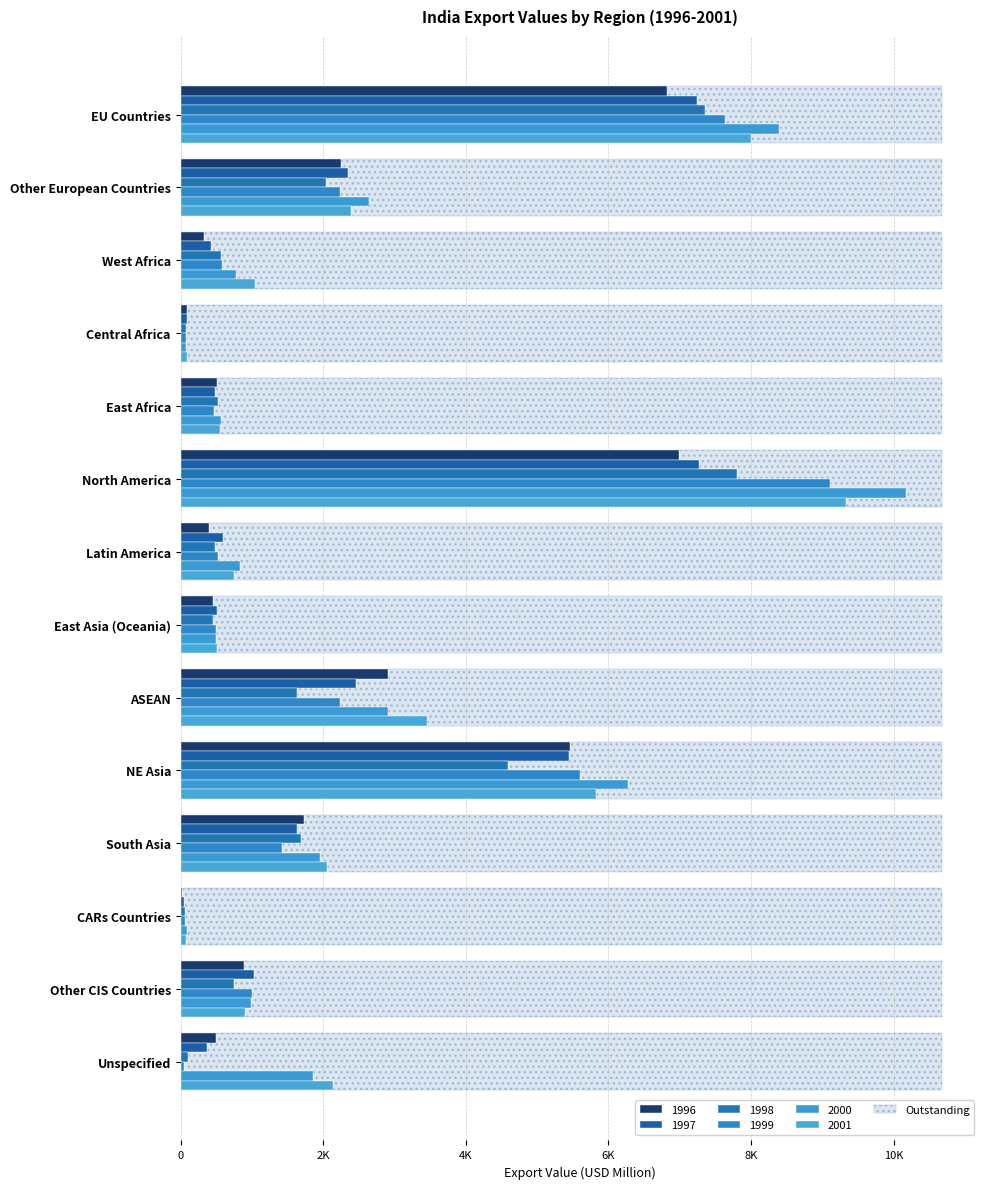

What is the lowest value of the 1998 series?

62.0